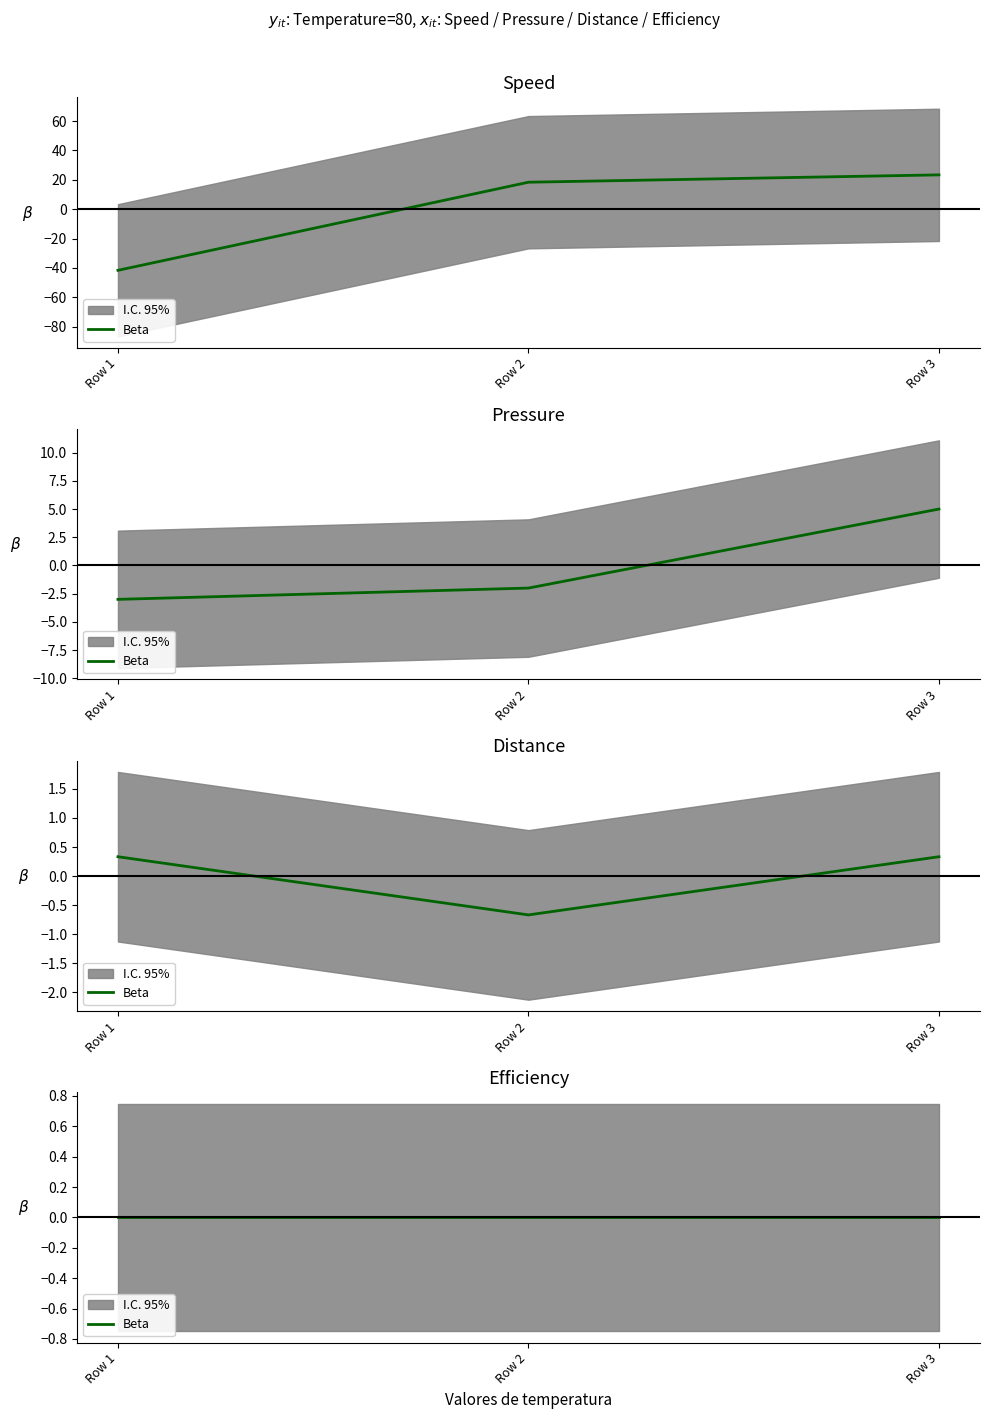

Rank the series at 80 from highest to lowest value.

Distance, Pressure, Speed